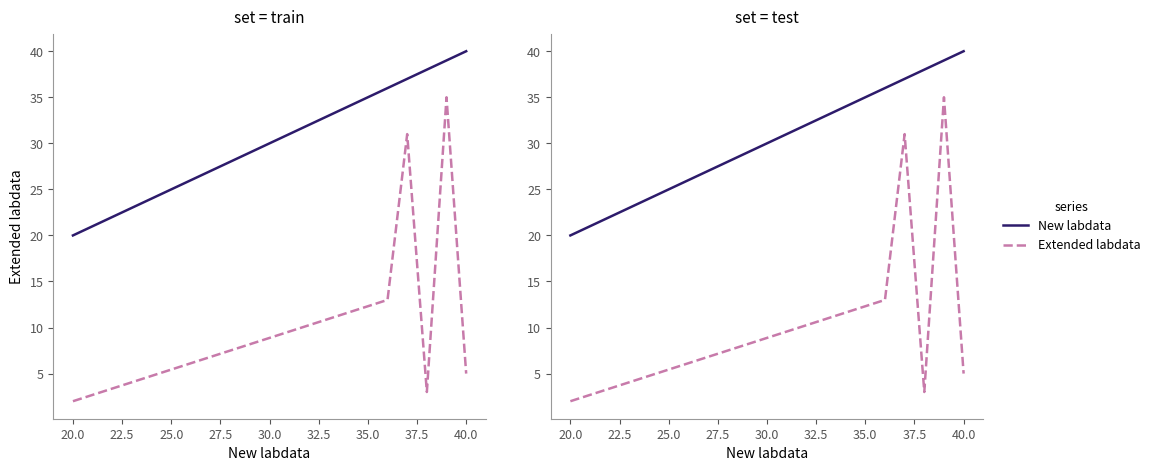

Is the value of New labdata at 25.0 greater than the value of Extended labdata at 25.0?

Yes